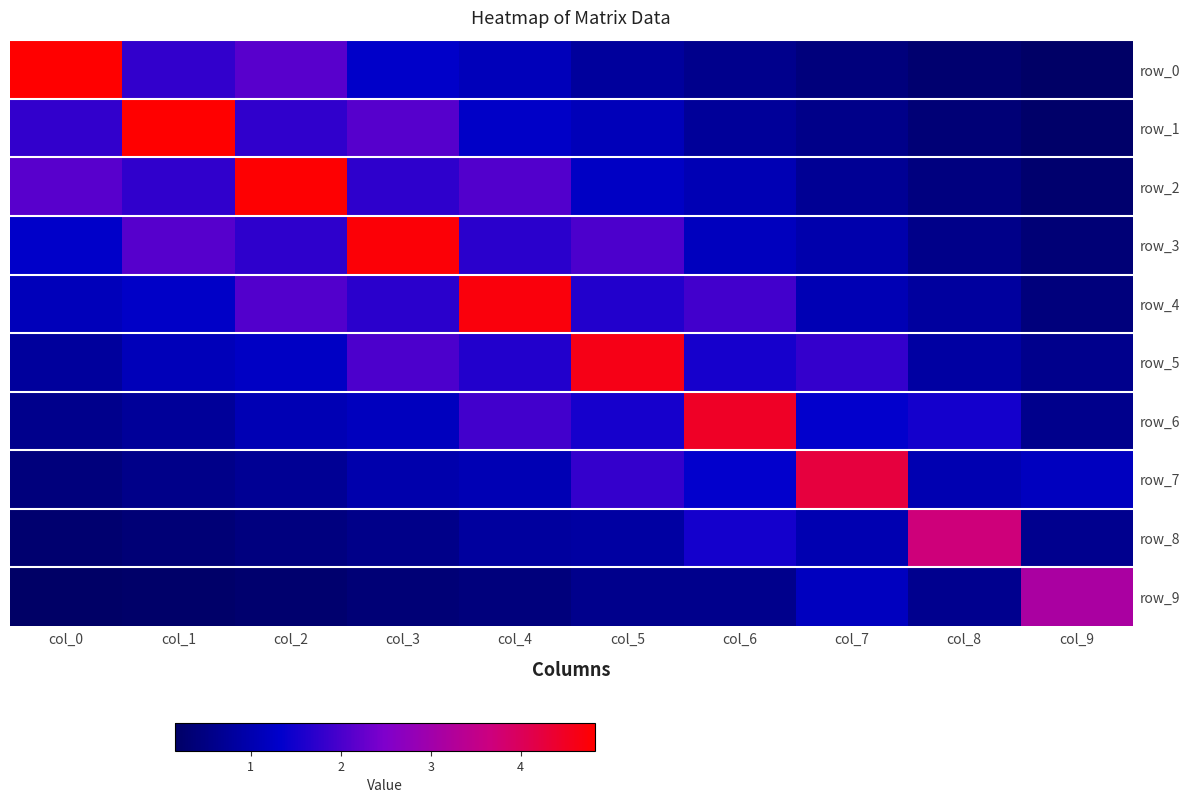

What is the sum of all row_0 values?

13.5